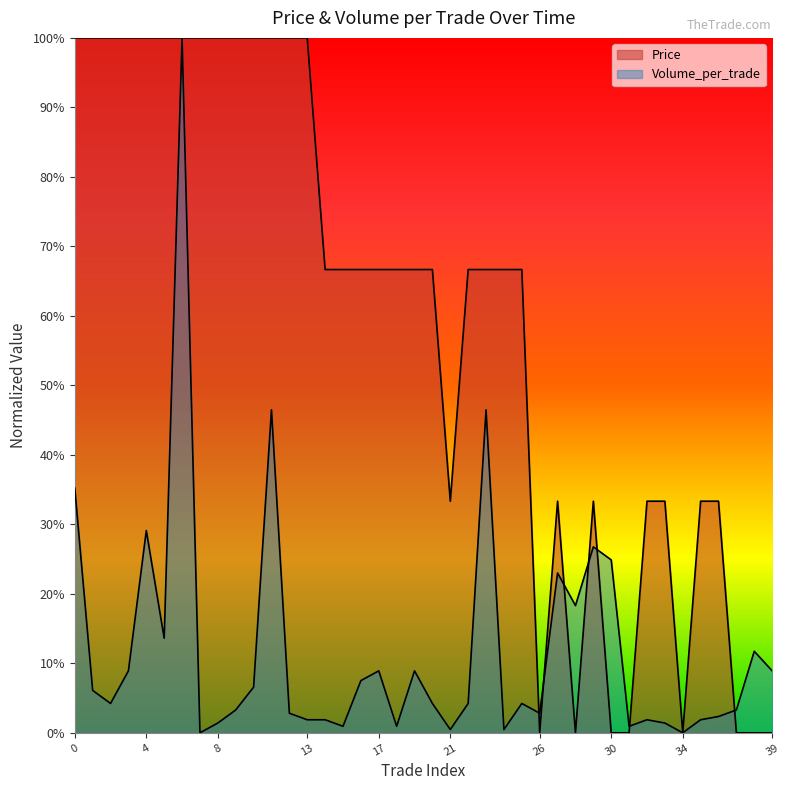

What is the spread (max minus min) of values at 16?

0.6